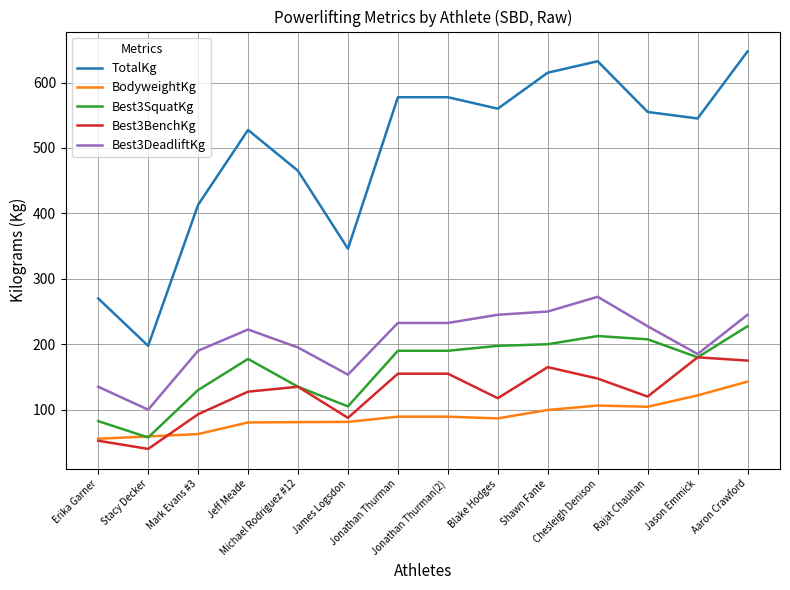

True or false: TotalKg and BodyweightKg cross at least once.

False